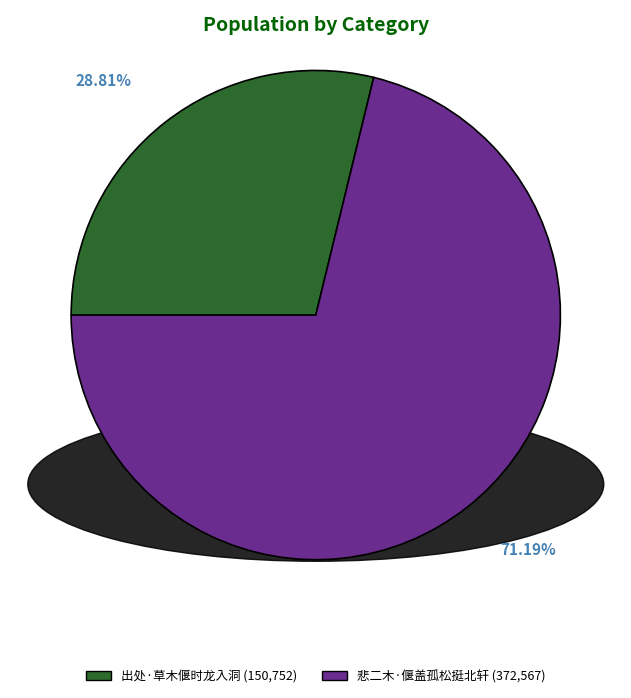

Which slice is the smallest?

出处·草木偃时龙入洞